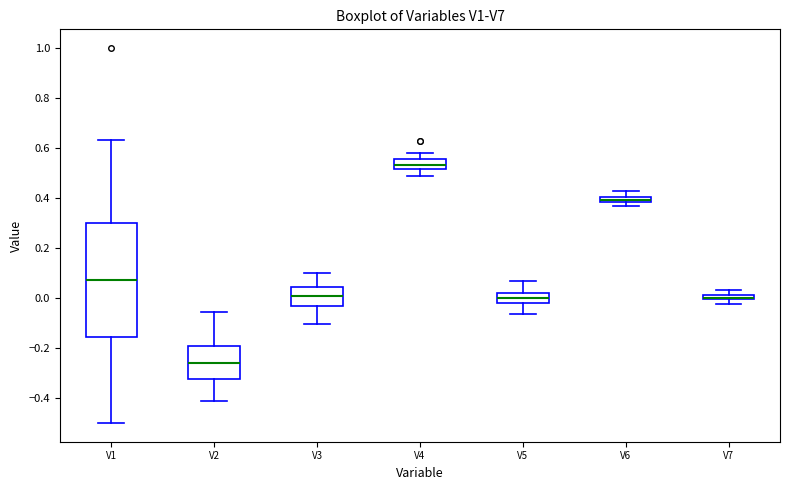

Which box is the tallest, from its lower edge to its upper edge?

V1